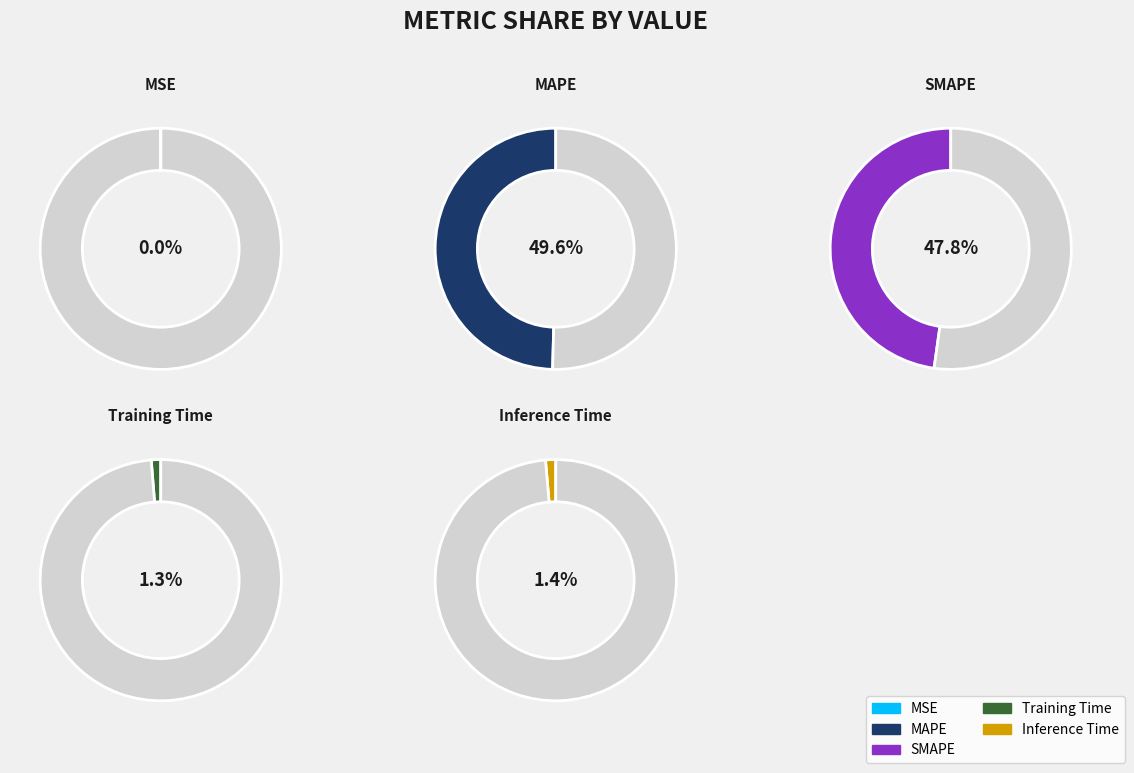

Which has a higher value, Training Time or MSE?

Training Time